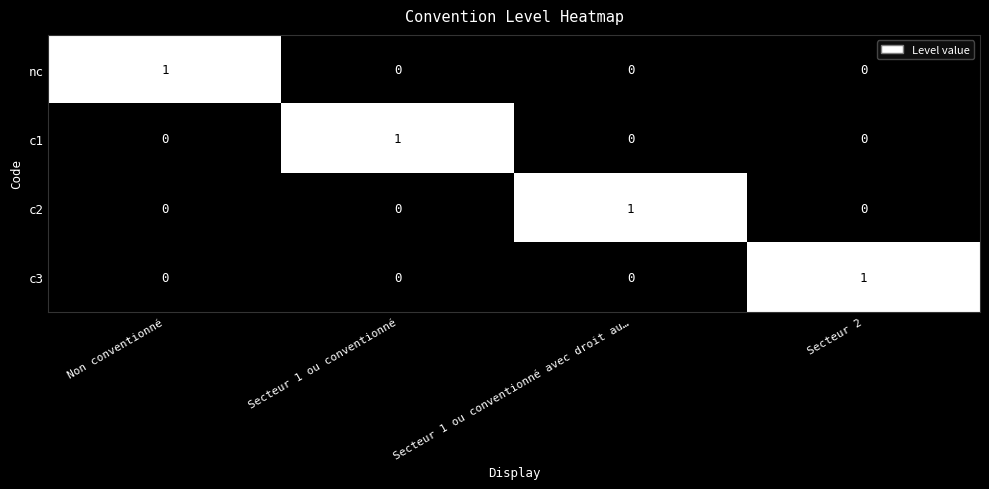

True or false: c2 has a value of -1 at Secteur 2.

False